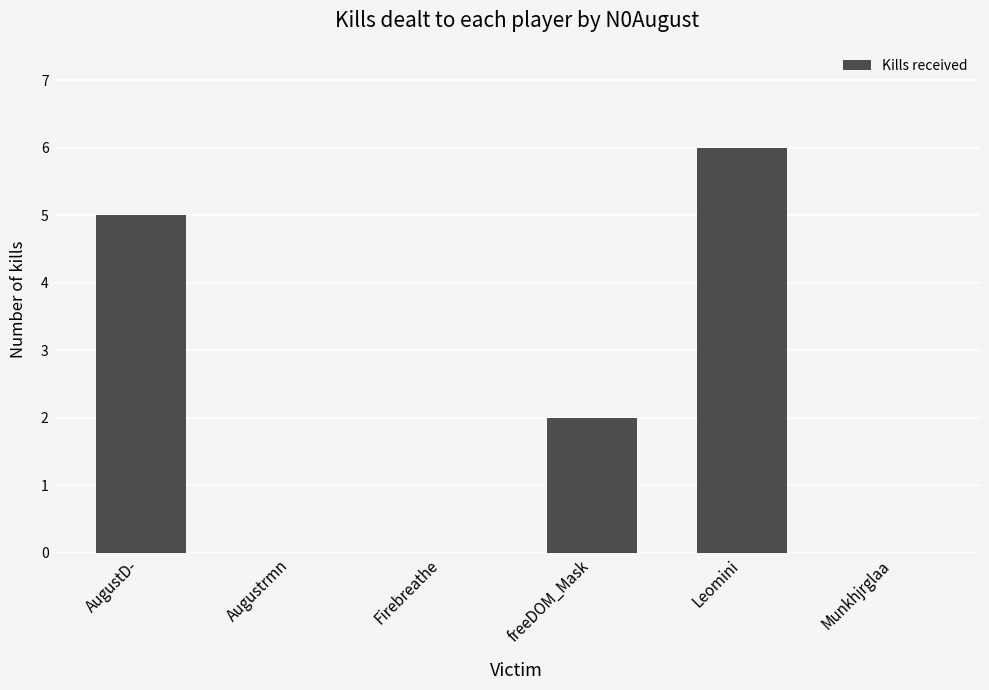

The value at freeDOM_Mask is 2. True or false?

True